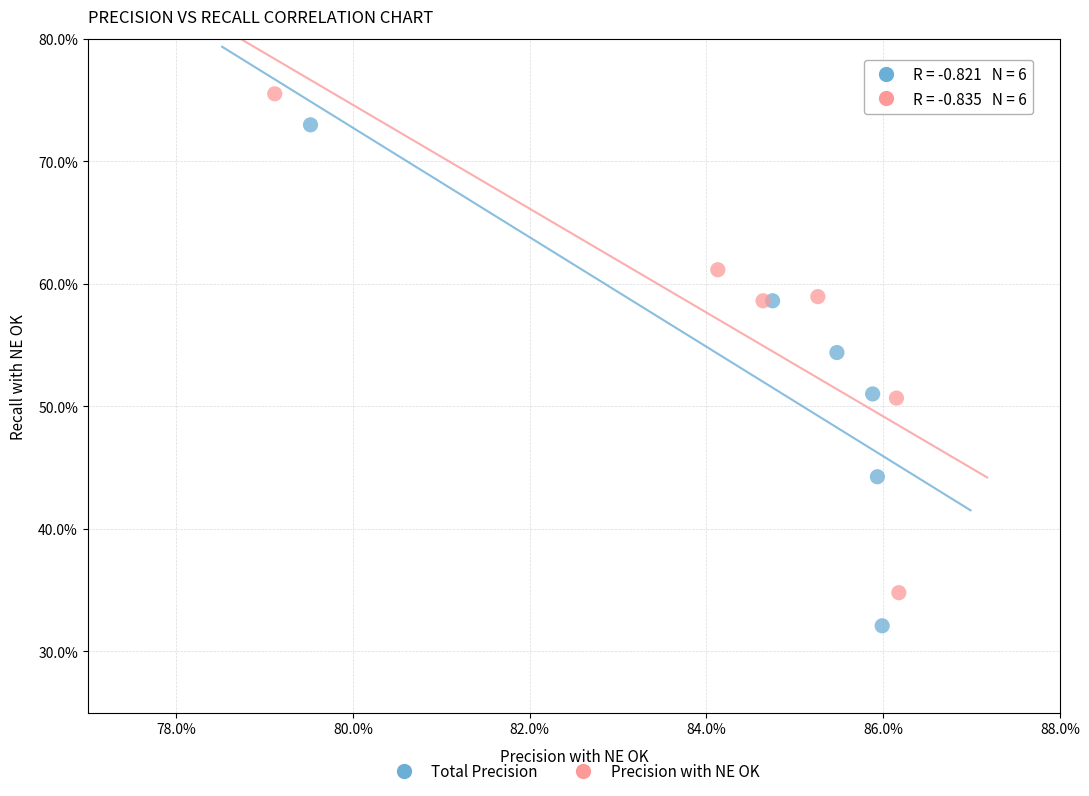

Which series contains the lowest Y value?

Total Precision